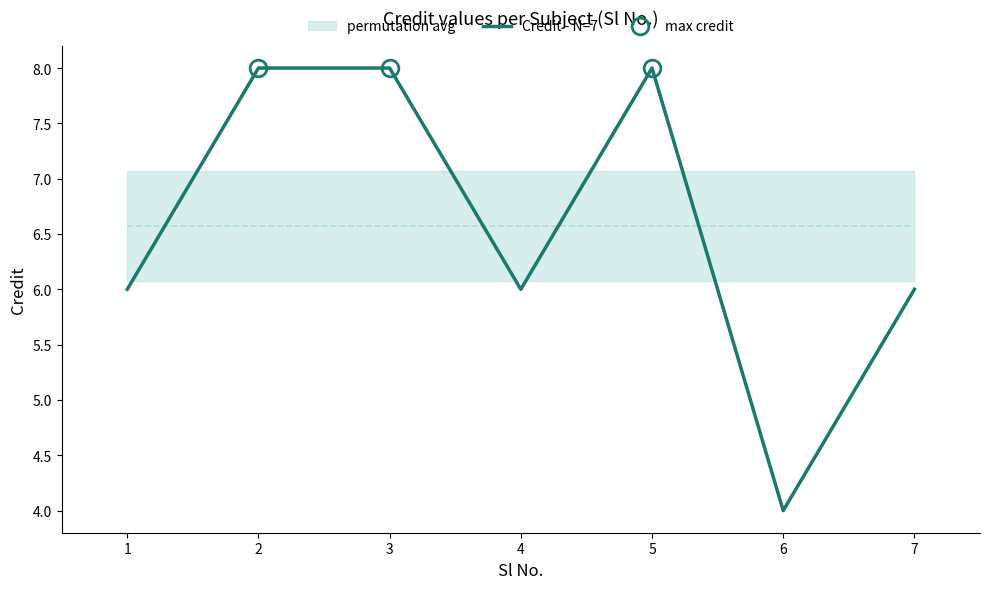

List the labels in order of value, largest first.

2, 3, 5, 1, 4, 7, 6